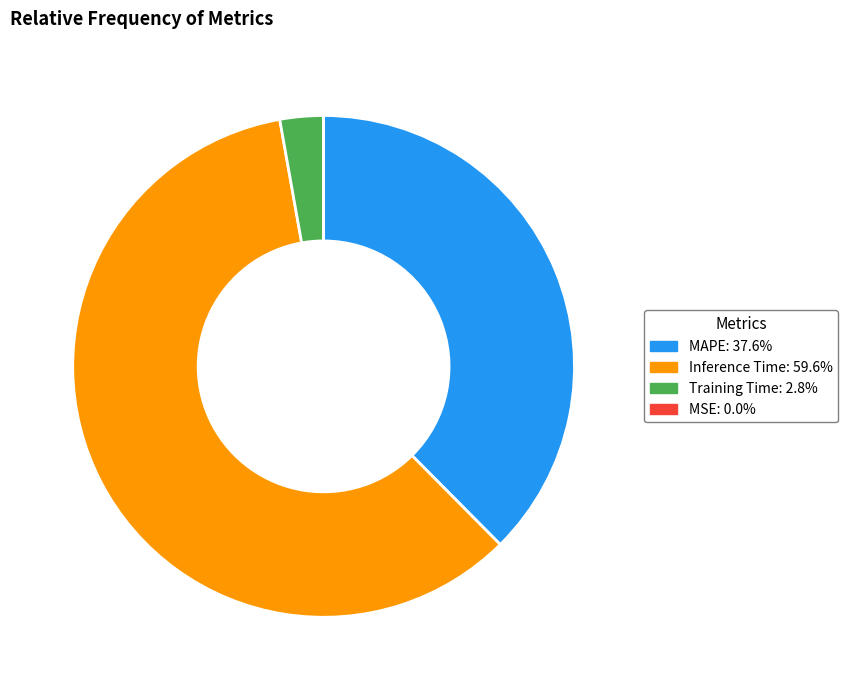

Is there any slice that represents more than half of the pie?

Yes